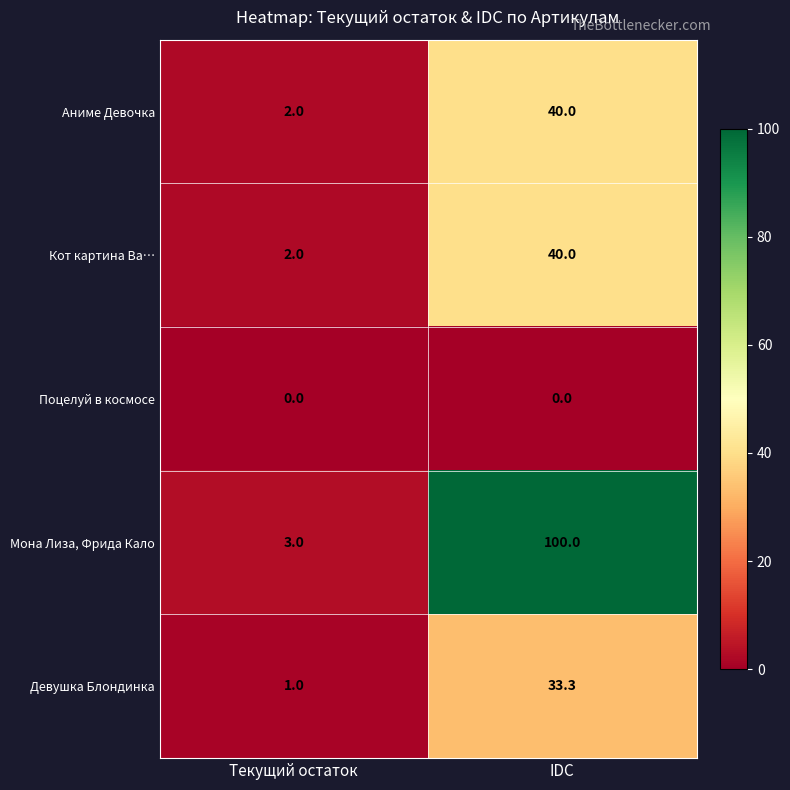

True or false: Кот картина Ва… has a value of 0.6 at Текущий остаток.

False